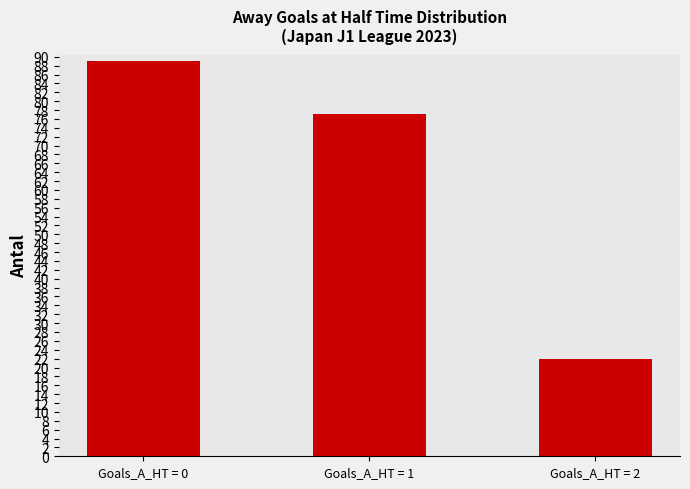

How many categories are shown in the chart?

3